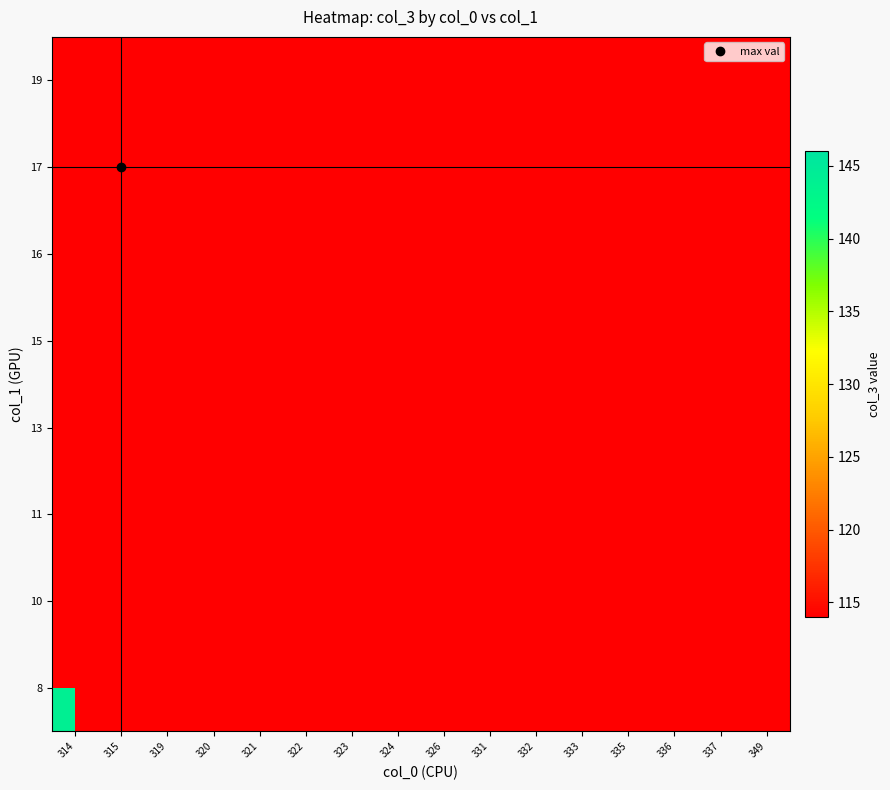

Between 335 and 336, which is larger?

336